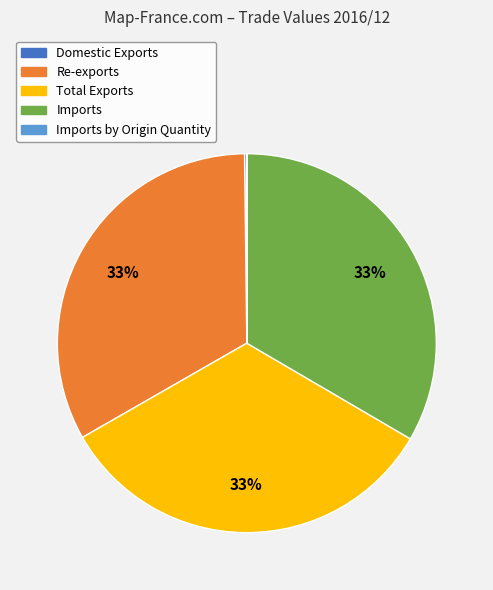

Is there any slice that represents more than half of the pie?

No